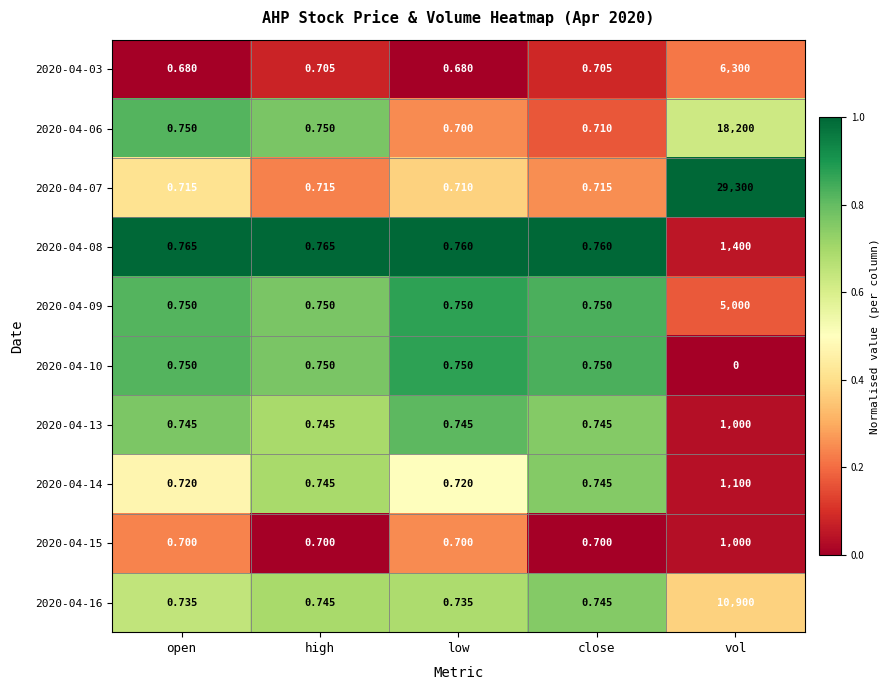

What is the difference between the highest and lowest values at close?

0.1